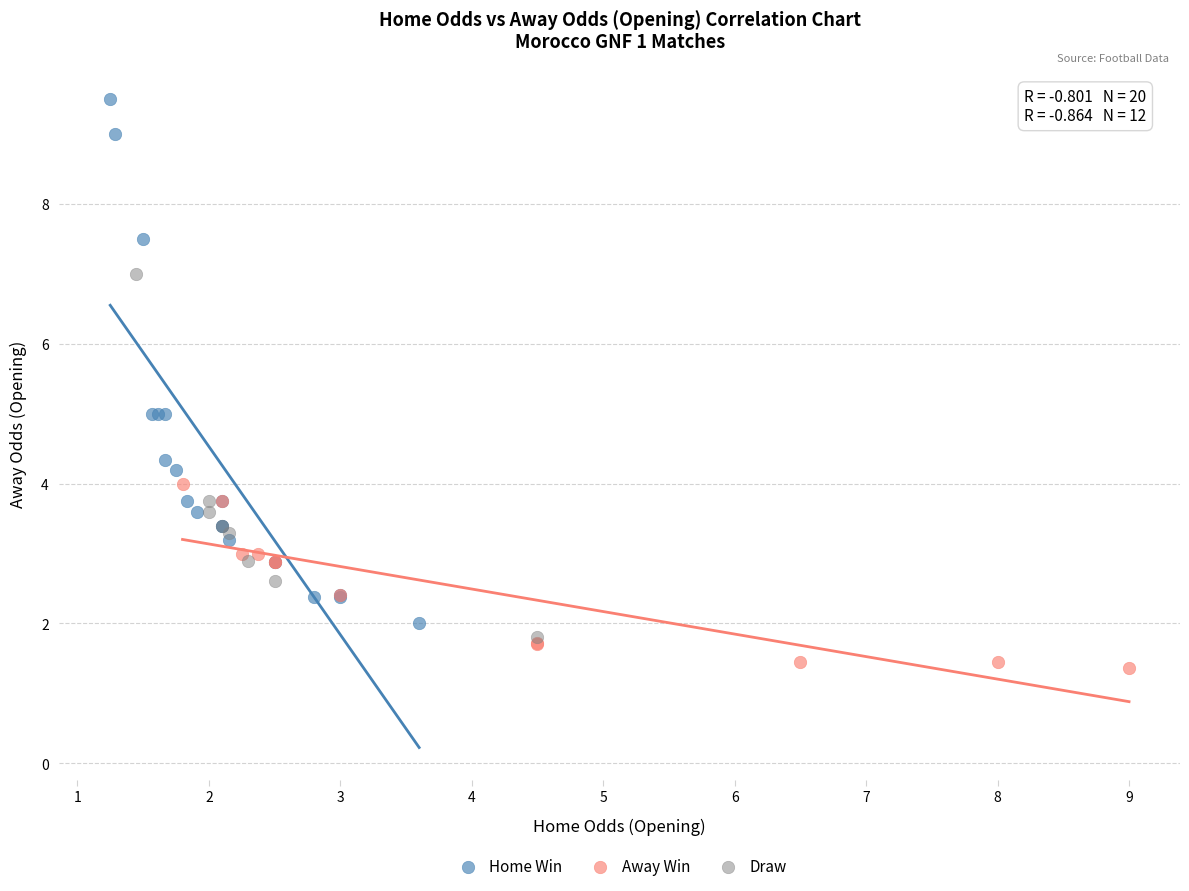

What are all the series names shown in the legend?

Home Win, Away Win, Draw